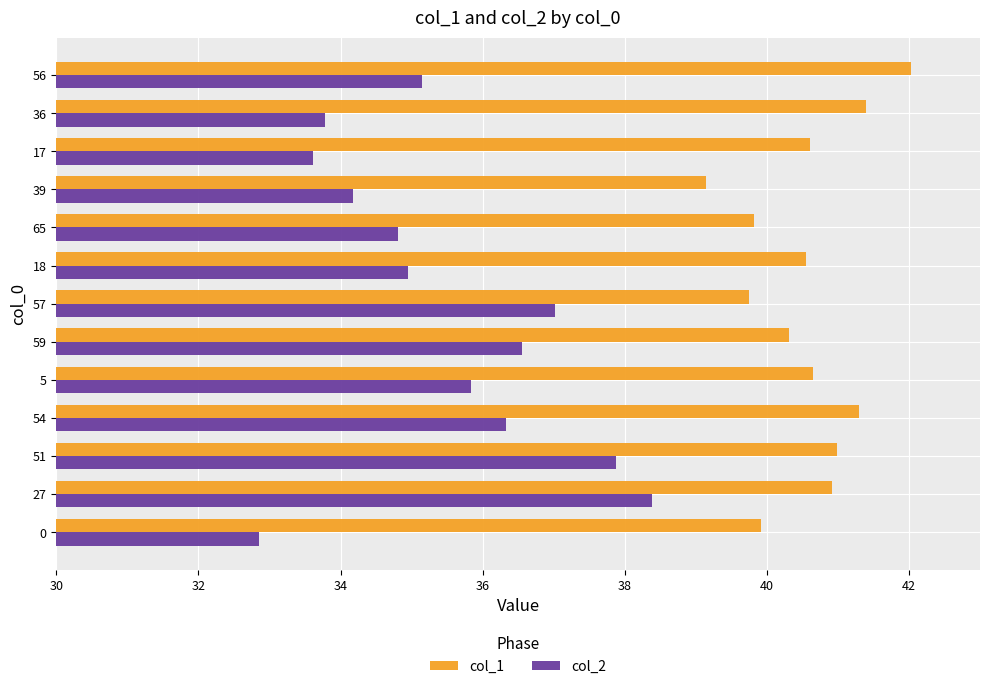

List the series in order of their peak value, lowest first.

col_2, col_1